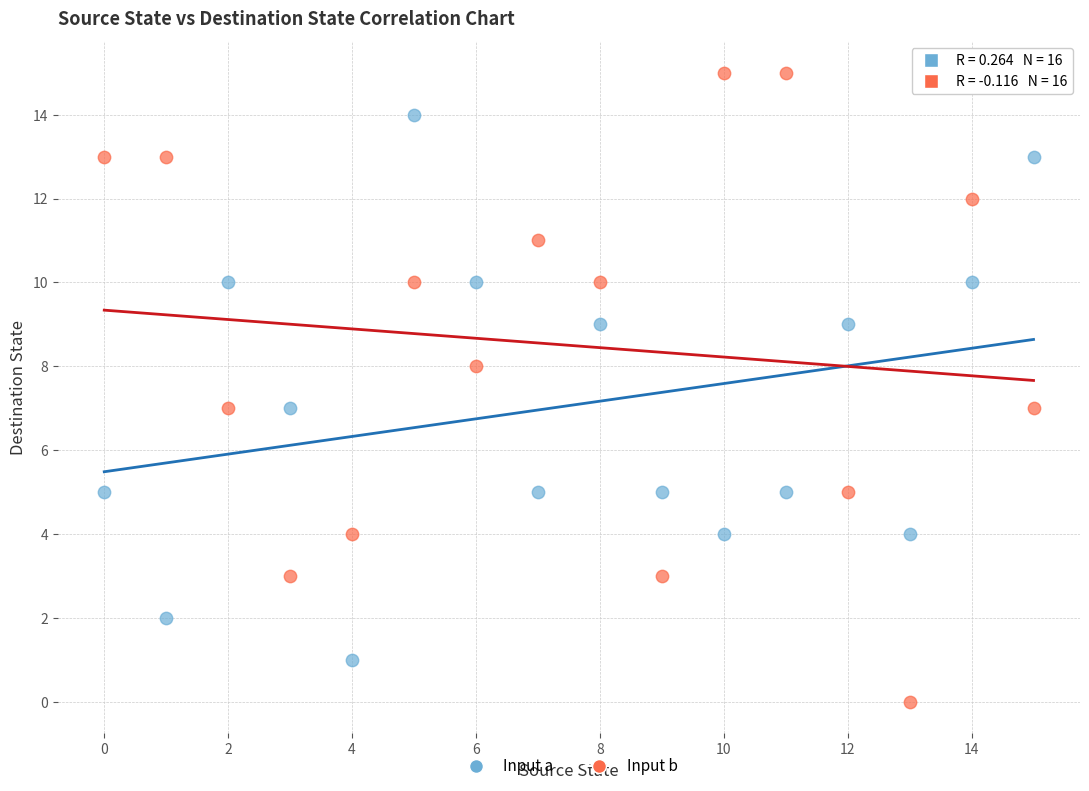

What are all the series names shown in the legend?

Input a, Input b